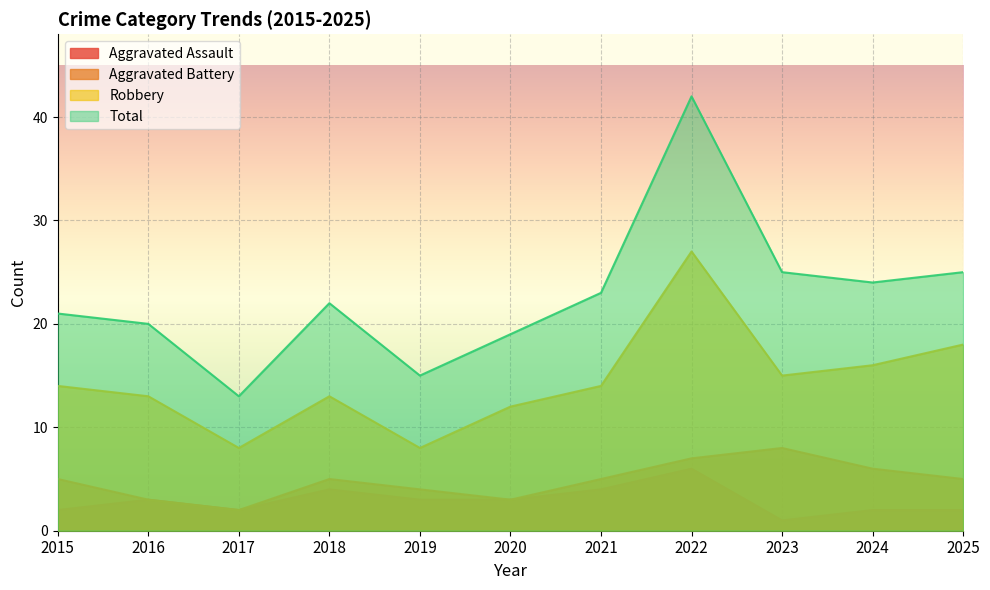

At which category is the sum across all series the highest?

2022